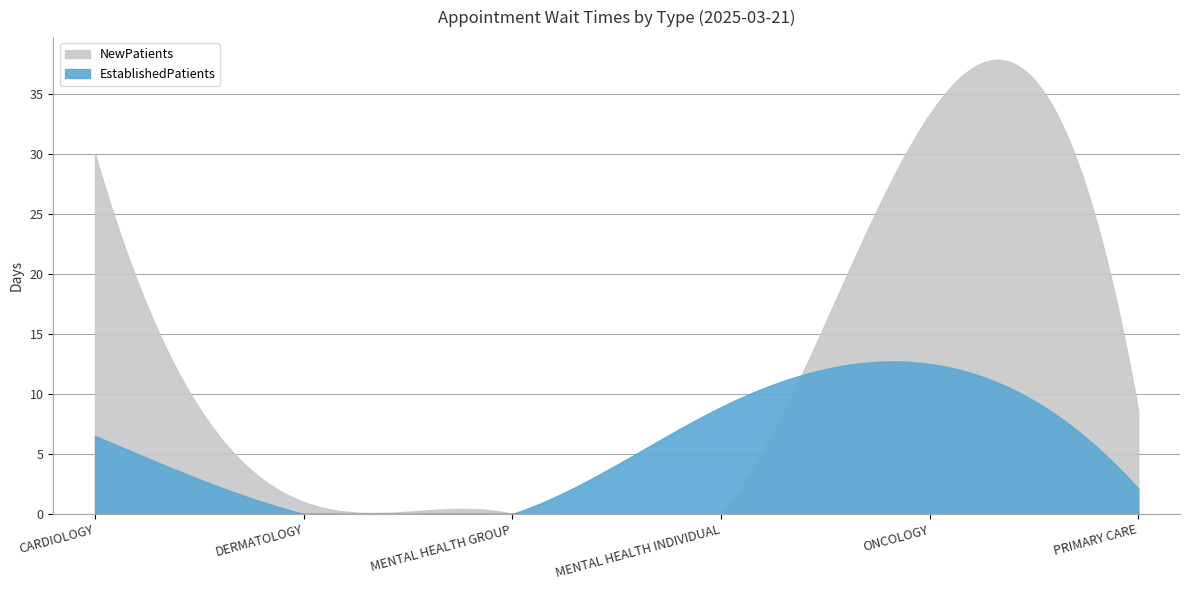

Which series has the widest spread of values?

NewPatients